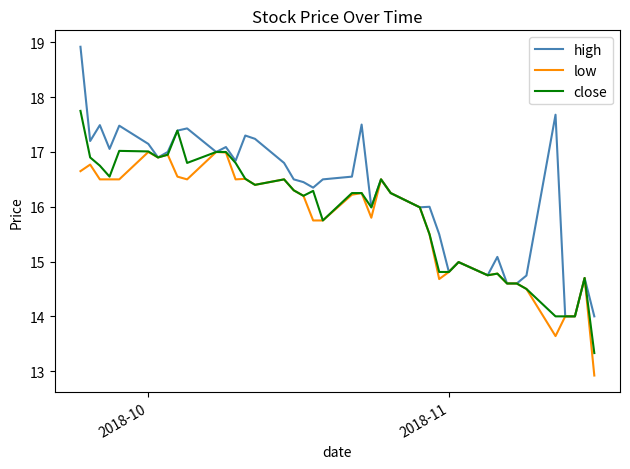

What is the maximum value for low?

17.0